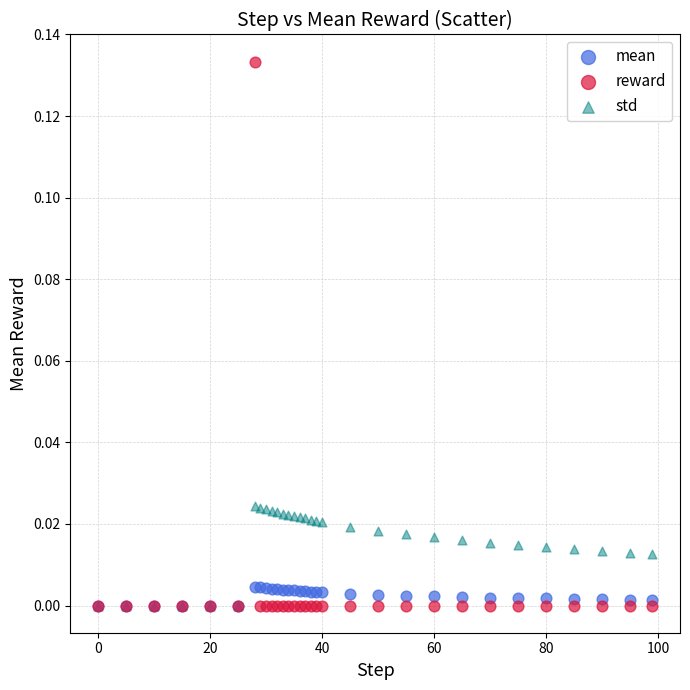

What are all the series names shown in the legend?

mean, reward, std